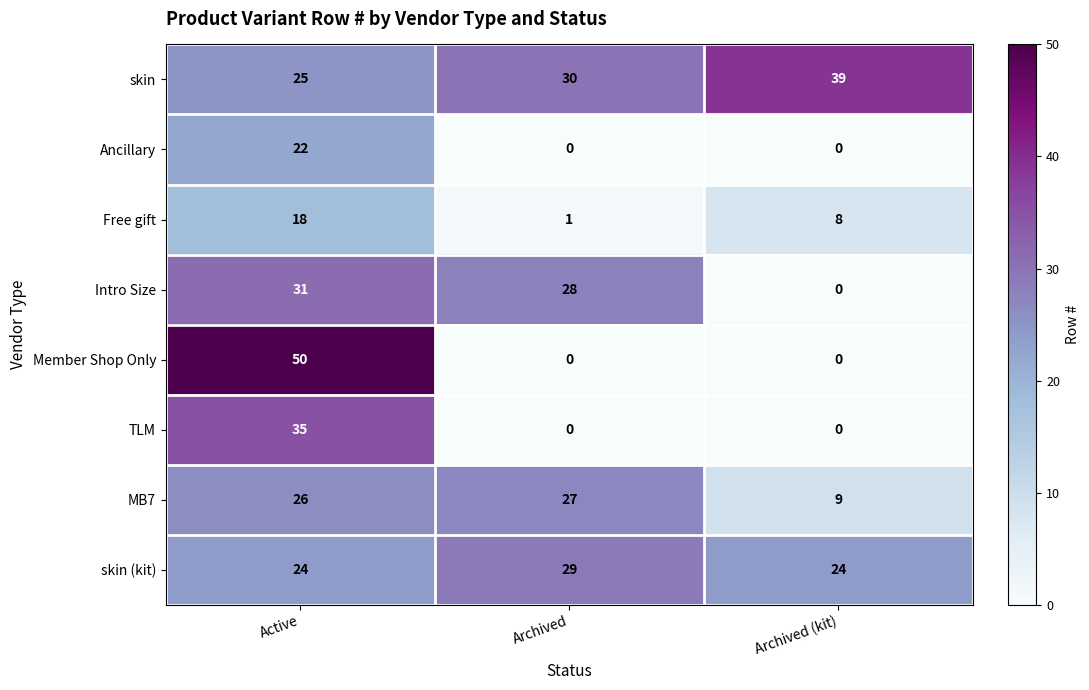

Reading left to right, extract all data points from this chart.

skin: Active=25	Archived=30	Archived (kit)=39
Ancillary: Active=22	Archived=0	Archived (kit)=0
Free gift: Active=18	Archived=1	Archived (kit)=8
Intro Size: Active=31	Archived=28	Archived (kit)=0
Member Shop Only: Active=50	Archived=0	Archived (kit)=0
TLM: Active=35	Archived=0	Archived (kit)=0
MB7: Active=26	Archived=27	Archived (kit)=9
skin (kit): Active=24	Archived=29	Archived (kit)=24